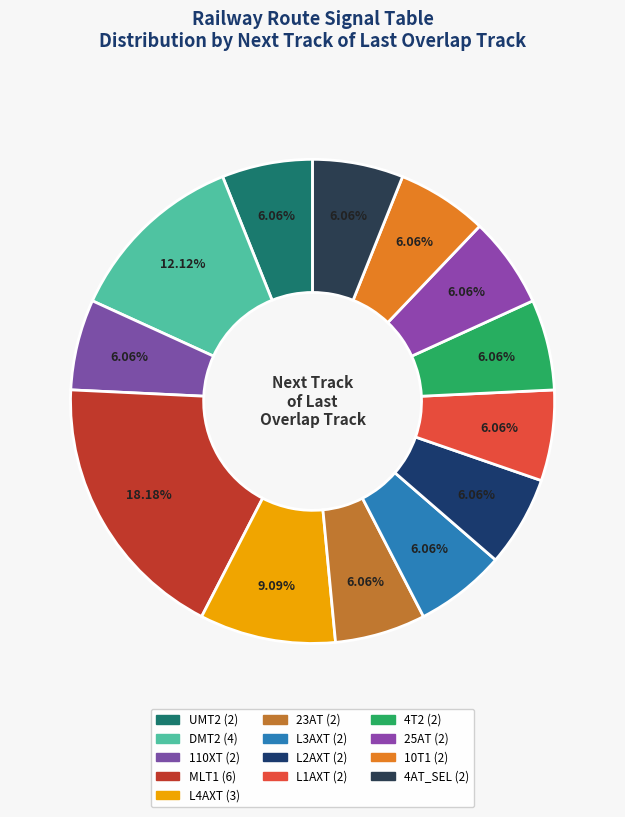

Which slice is the smallest?

UMT2